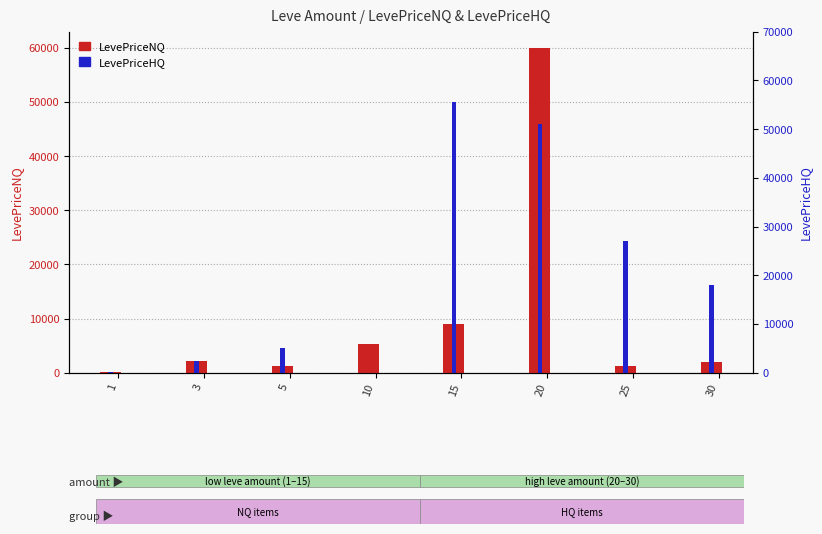

Which has a higher value, 5 or 15?

15